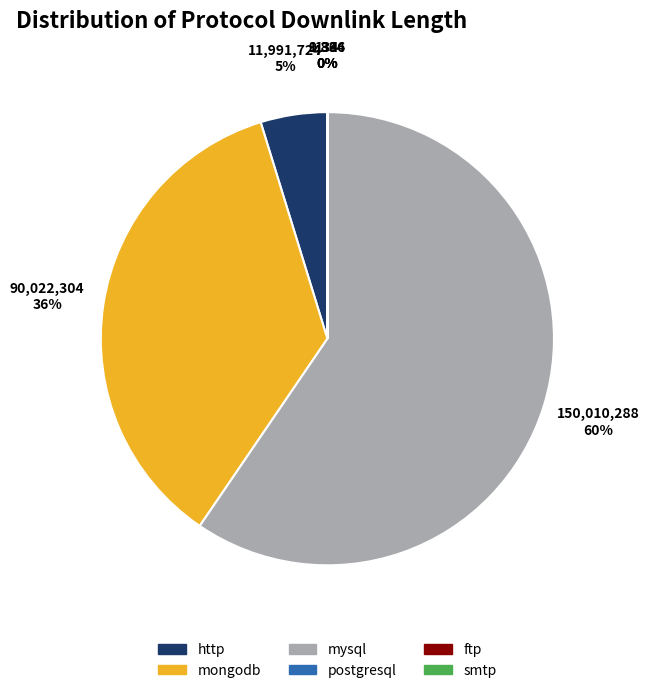

To the nearest percent, what is the average slice percentage?

17%